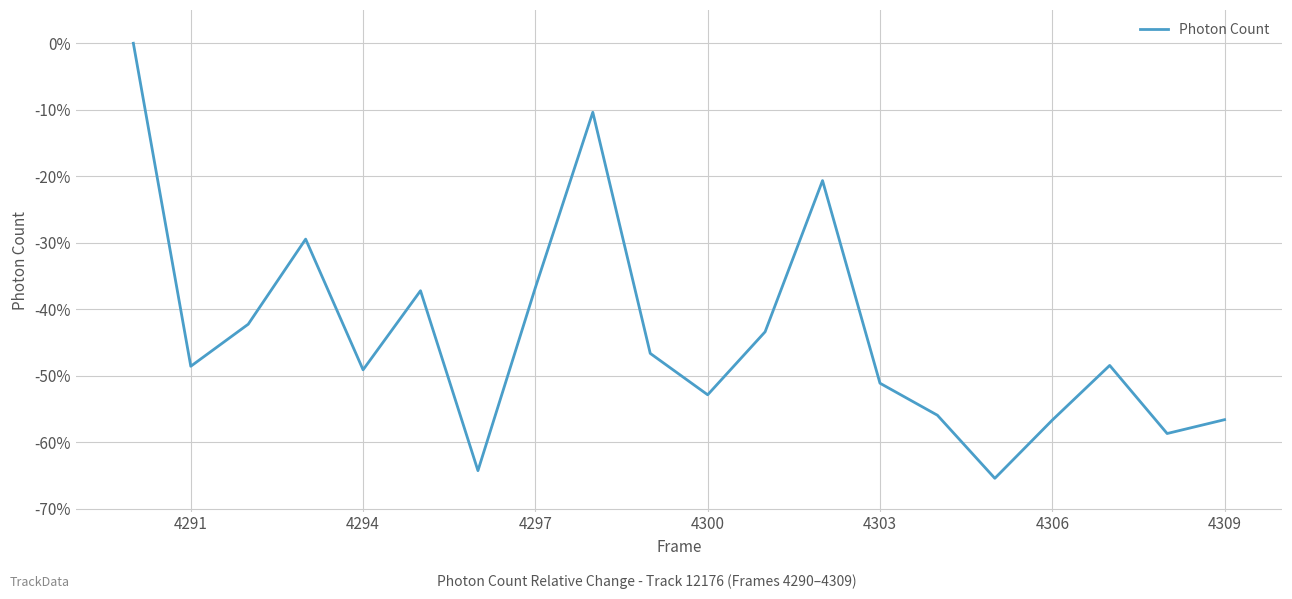

True or false: the data has more than 2 interior local peaks.

True